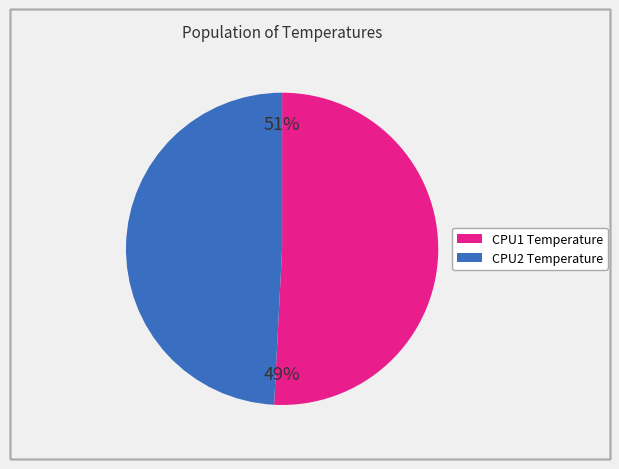

Is there a majority slice in this chart?

Yes